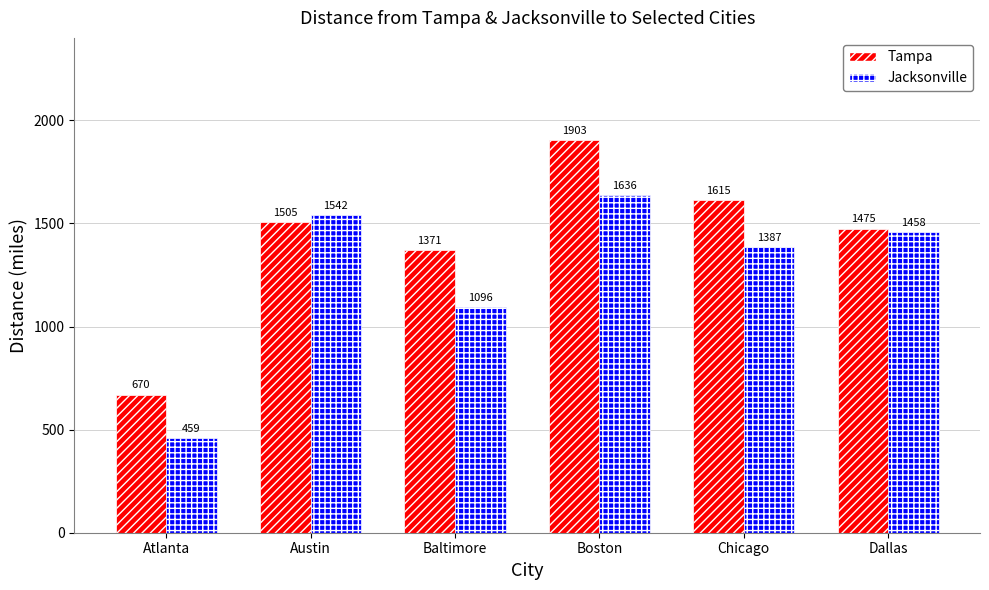

At which label is Tampa closest to 1286?

Baltimore